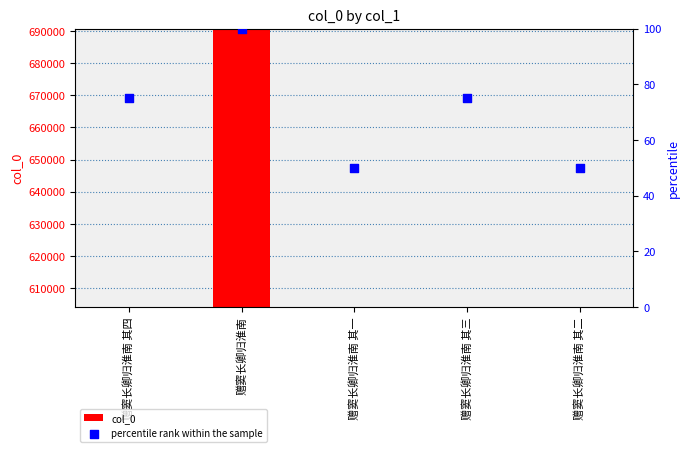

Which series contains the lowest Y value?

percentile rank within the sample